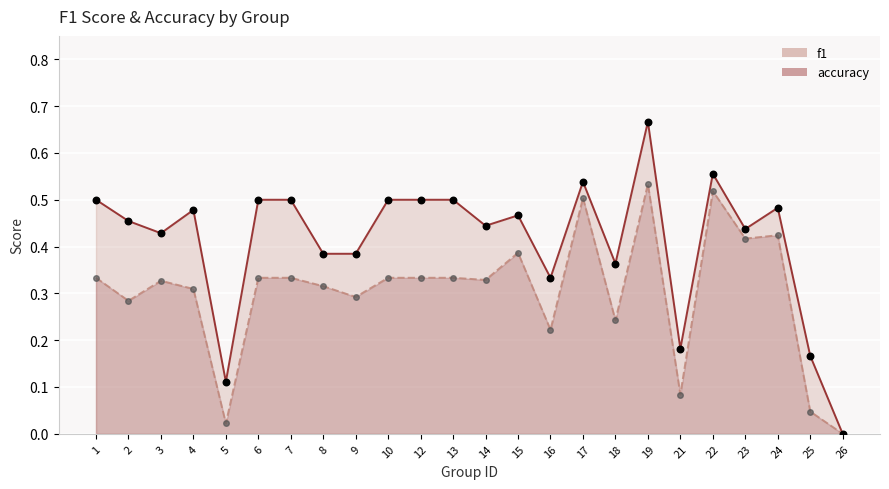

At how many categories does at least one series exceed 0?

23